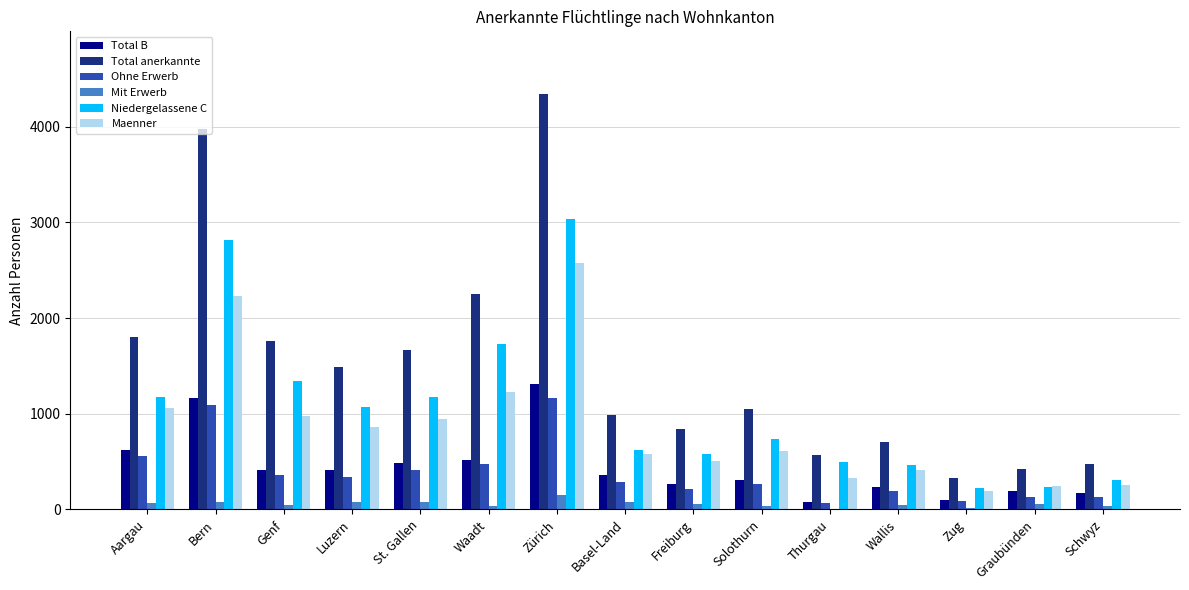

Which series has the largest total across all categories?

Total anerkannte